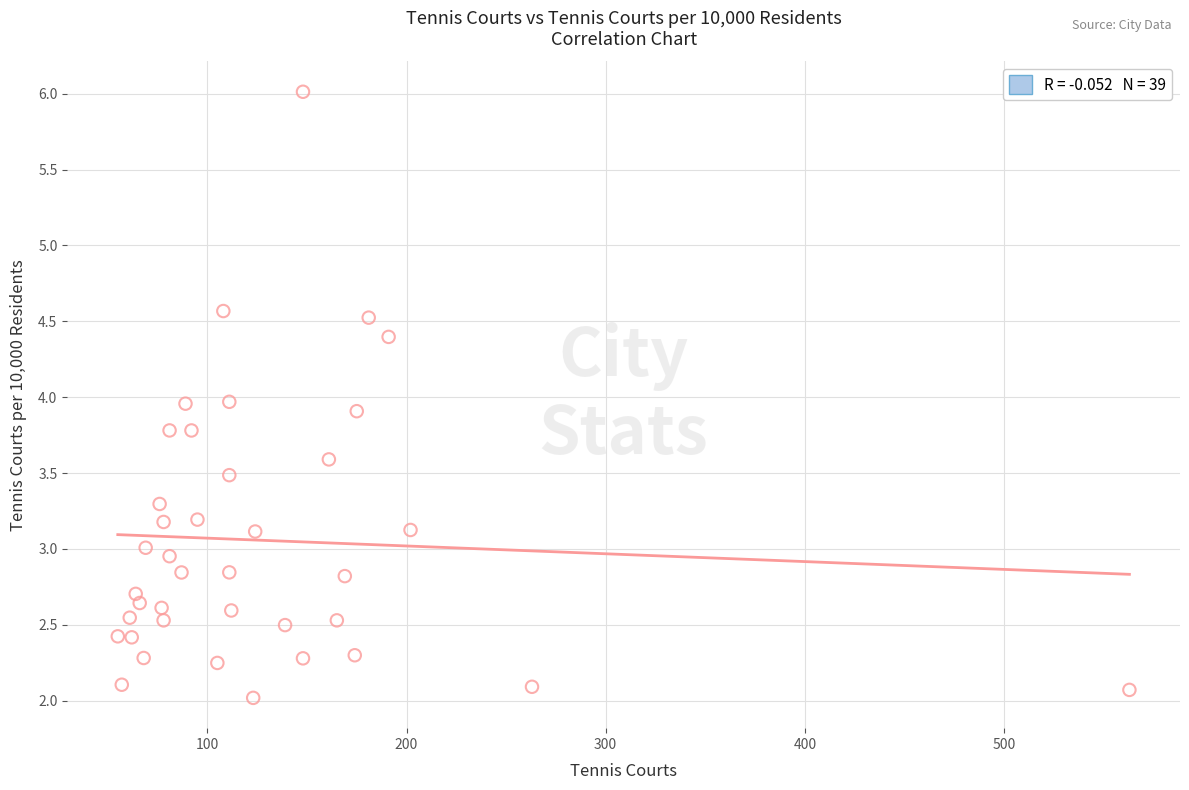

What is the range of Y values (max minus min)?

4.0